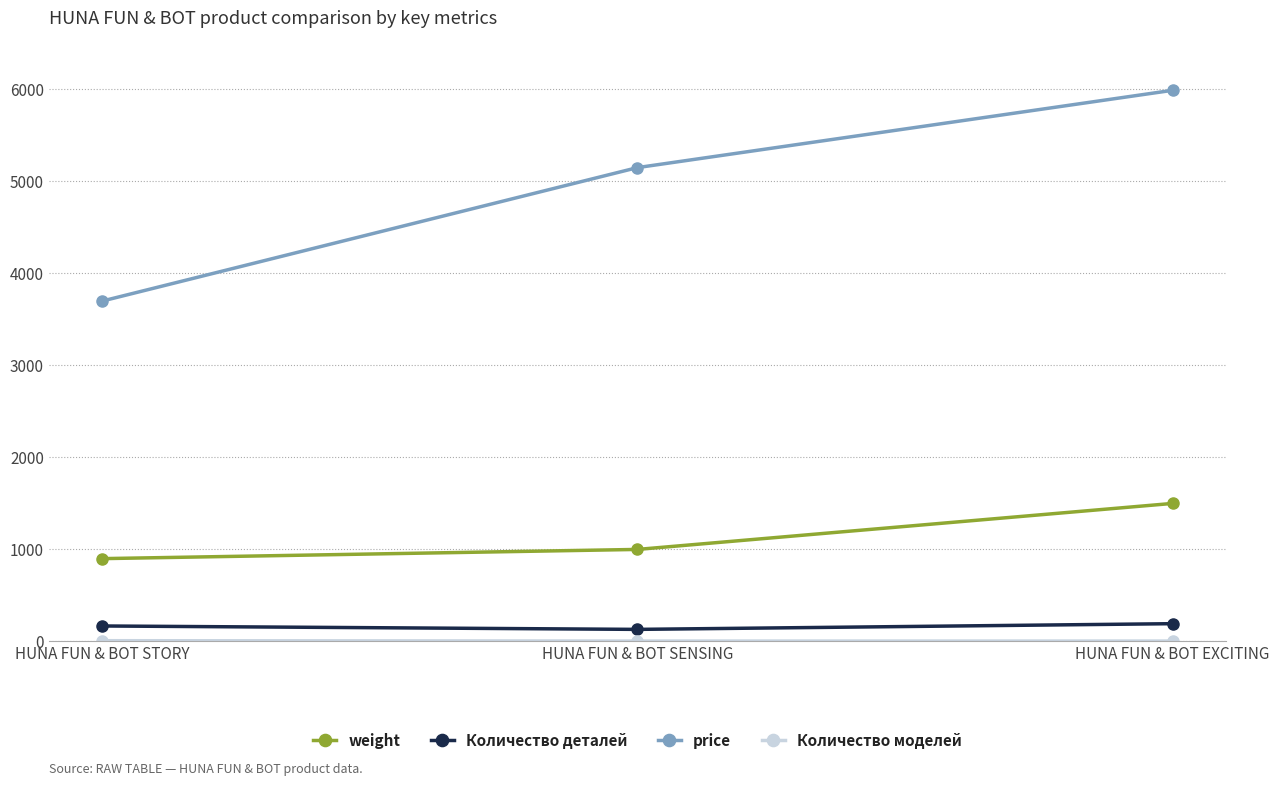

What is the average value of the price series?

4947